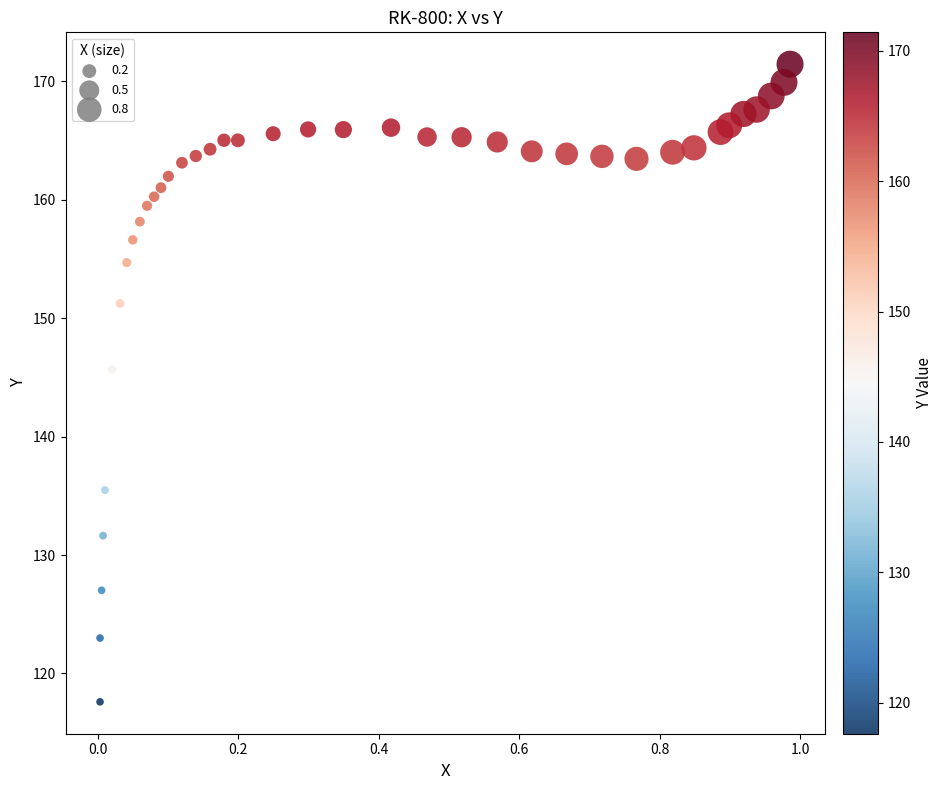

What Y value in the scatter plot is closest to 144?

145.7